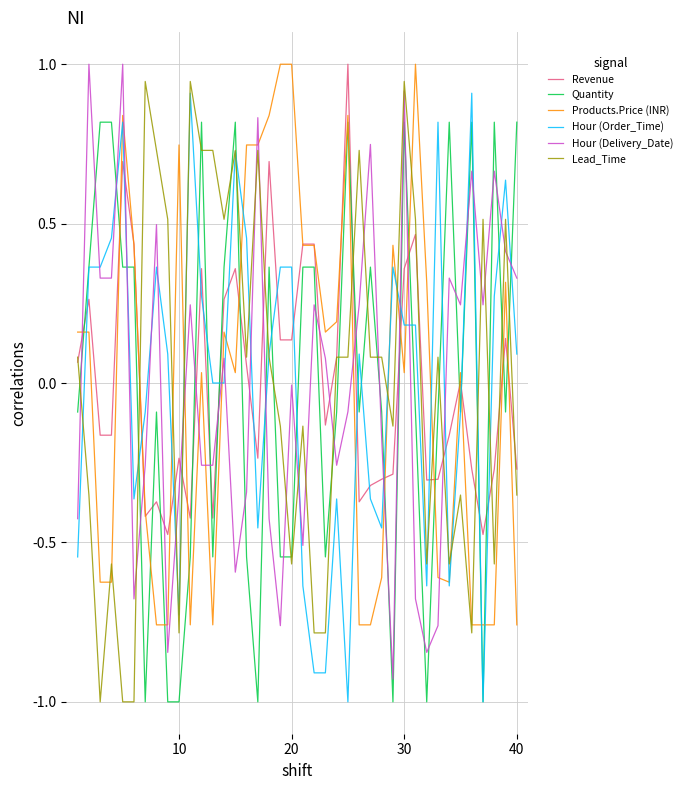

What is the minimum value shown in the chart?

-1.0